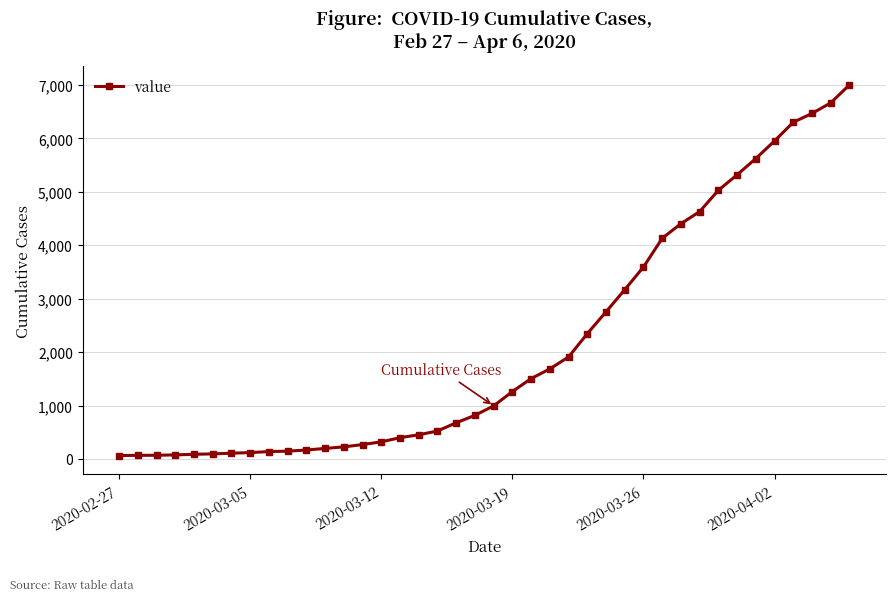

What is the average value?

2144